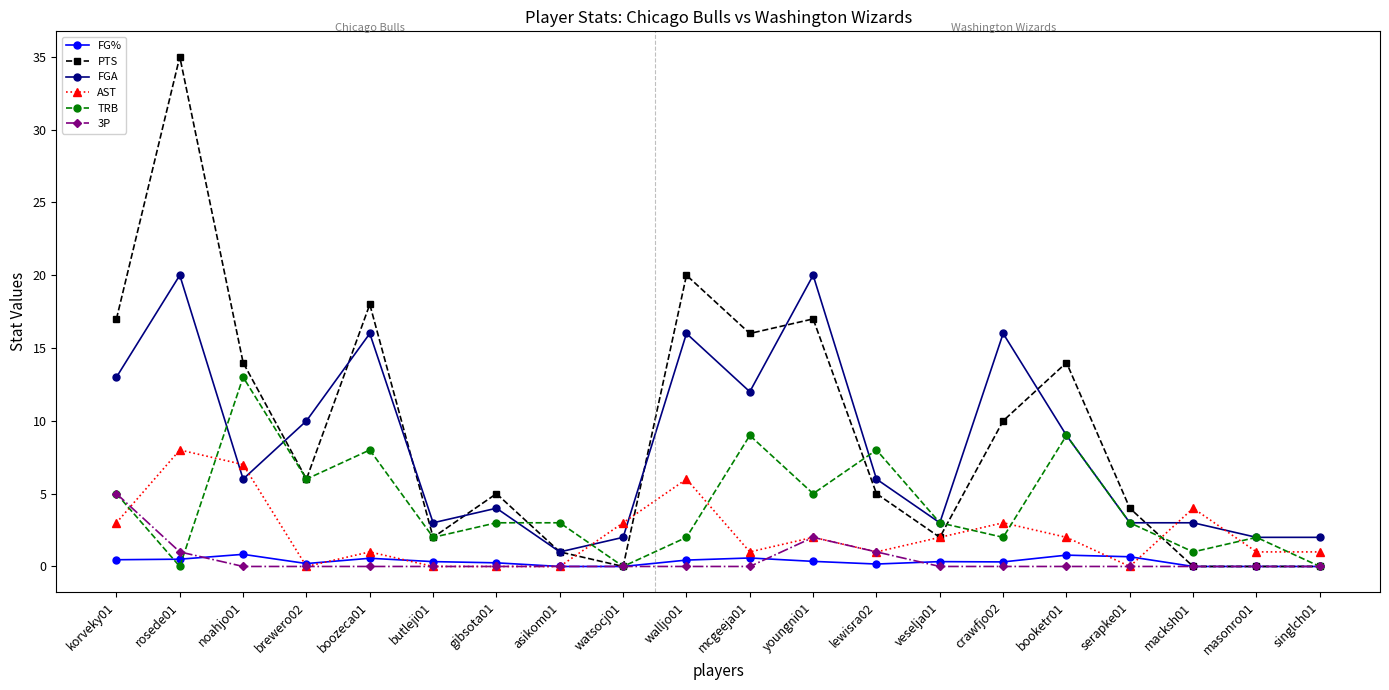

The PTS series shows 35.0 at rosede01. True or false?

True